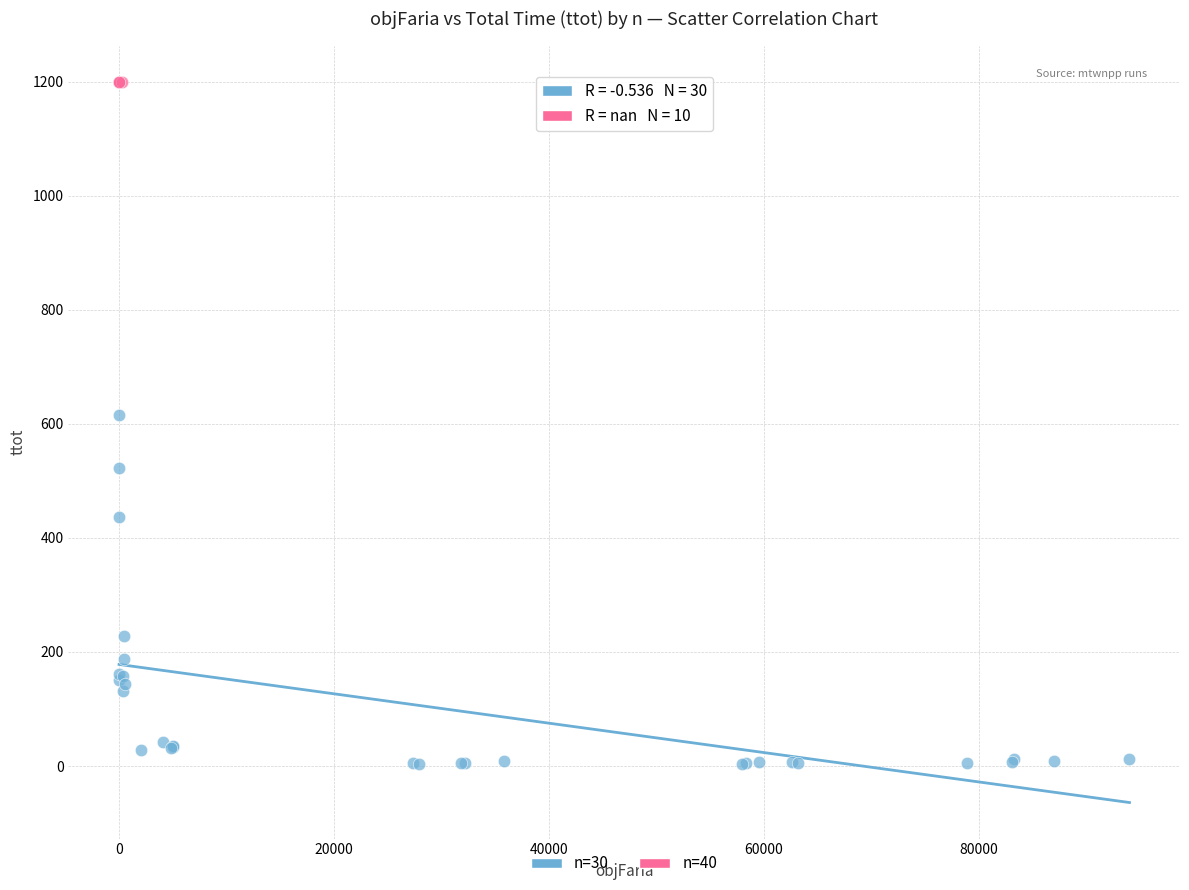

Which series reaches the maximum Y coordinate?

n=40